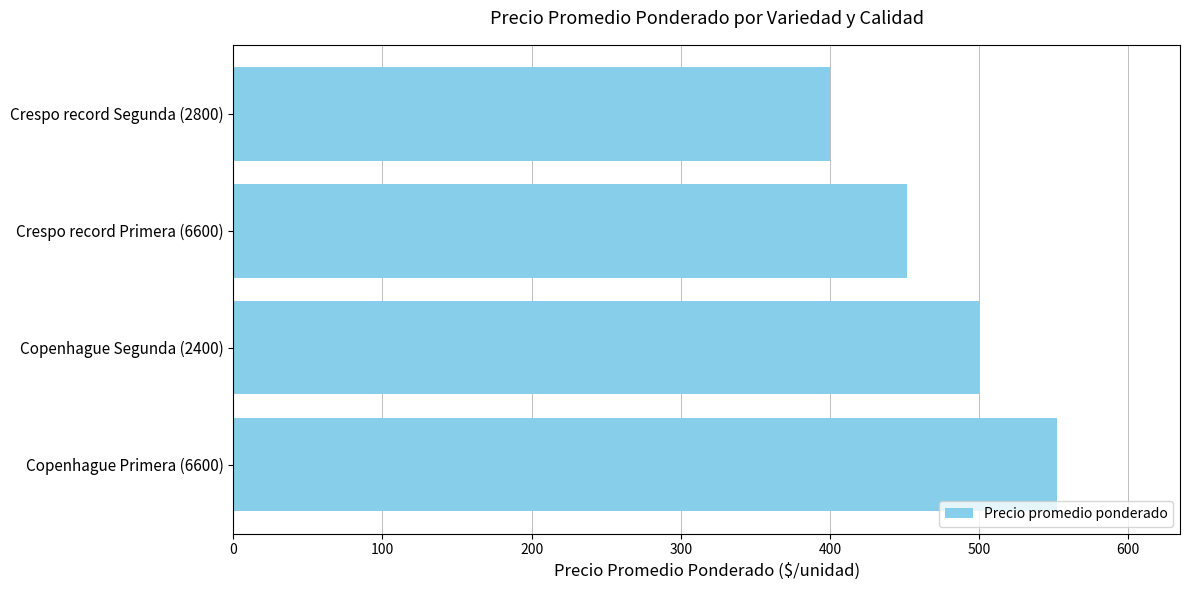

Rank the categories by value from highest to lowest.

Copenhague Primera (6600), Copenhague Segunda (2400), Crespo record Primera (6600), Crespo record Segunda (2800)